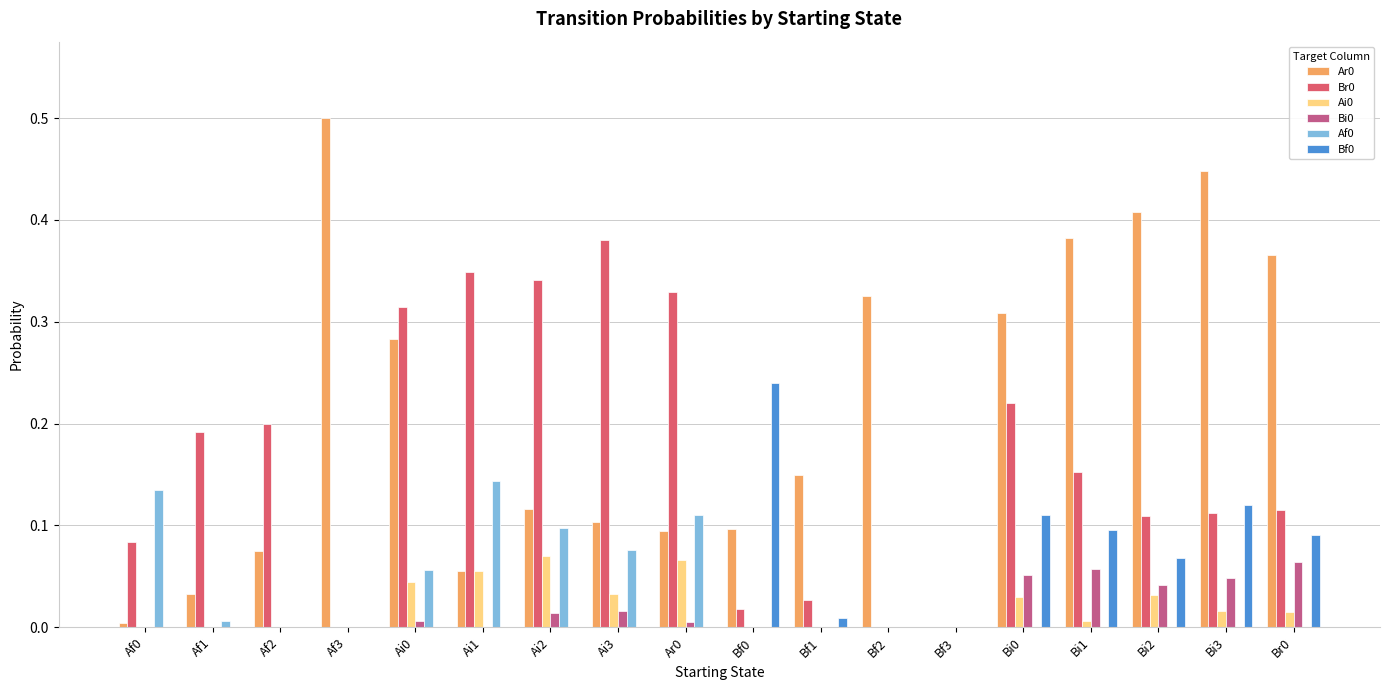

What is the maximum value shown in the chart?

0.5